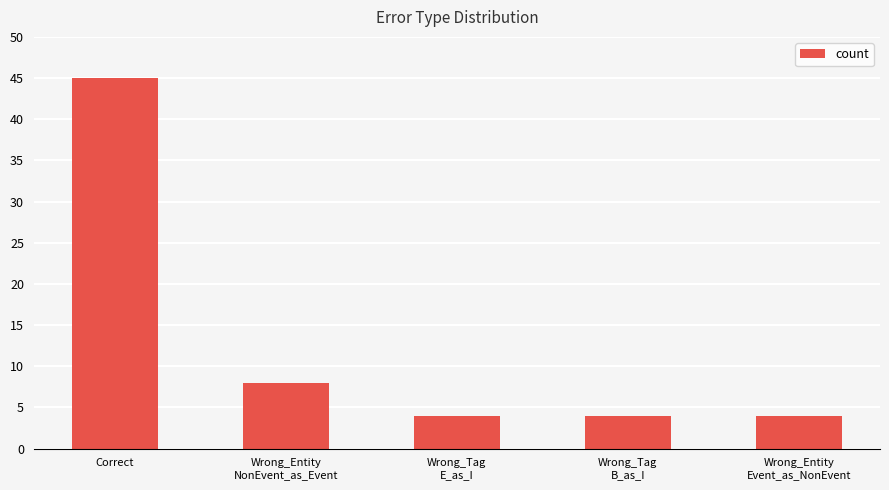

What value does the data have at Wrong_Tag
E_as_I?

4